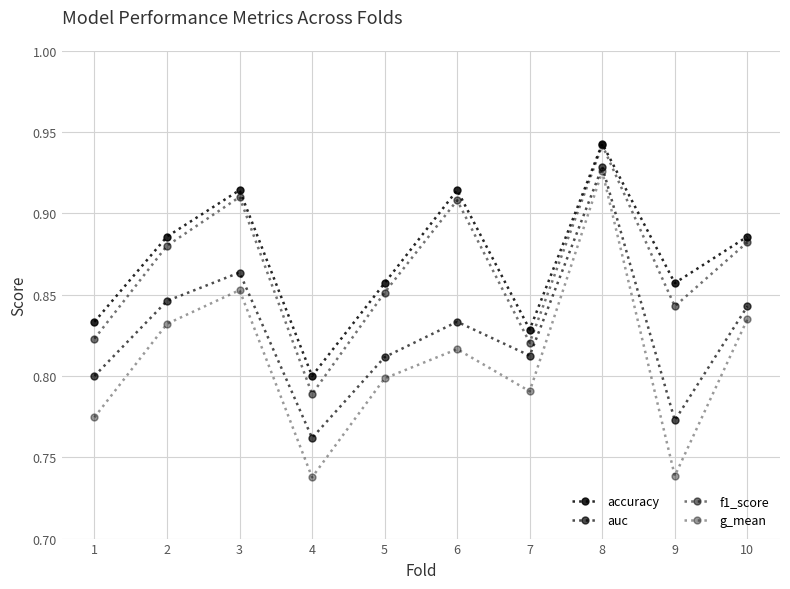

What is the total value across all series at 7?

3.3